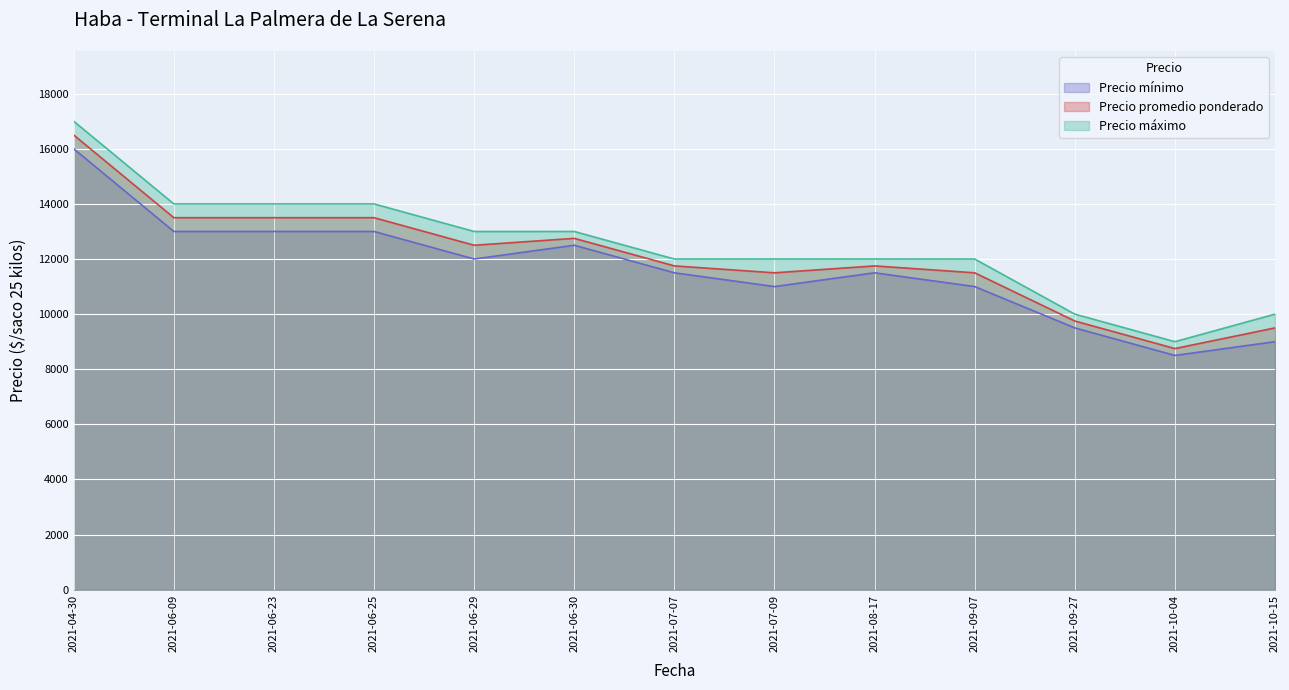

At which category does Precio promedio ponderado reach its first local peak?

2021-06-30